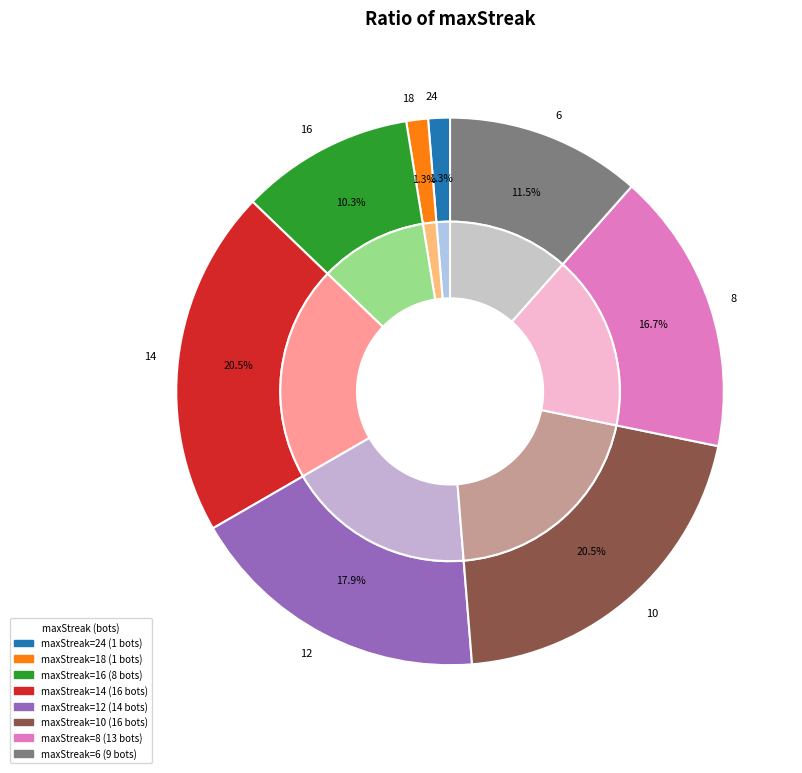

To the nearest percent, what percentage of the pie is 12?

18%